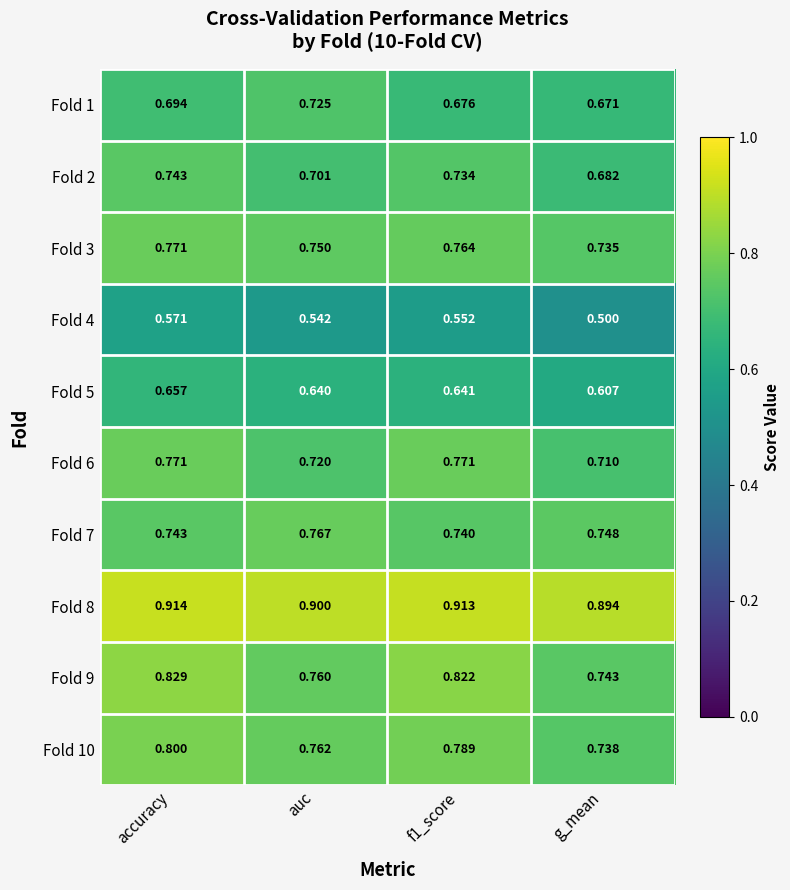

Which series has the largest range (max minus min)?

Fold 9